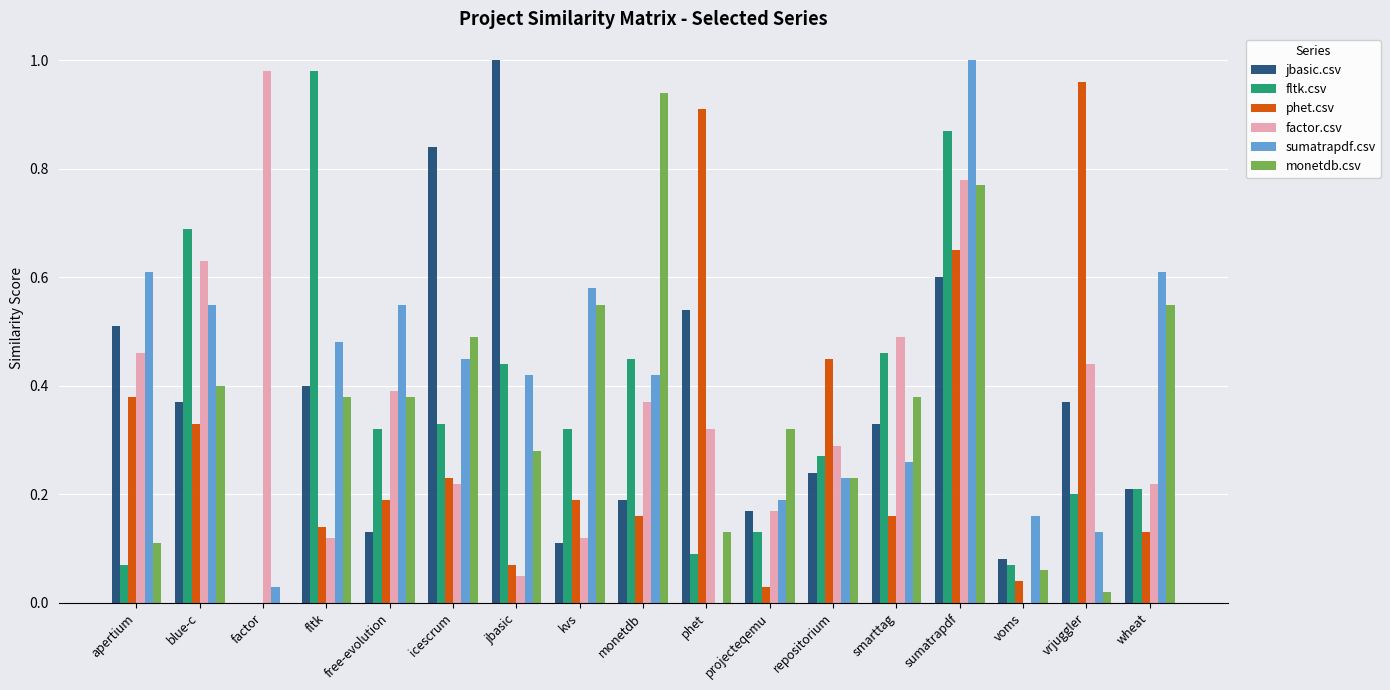

Which series changed the most between sumatrapdf and vrjuggler?

sumatrapdf.csv